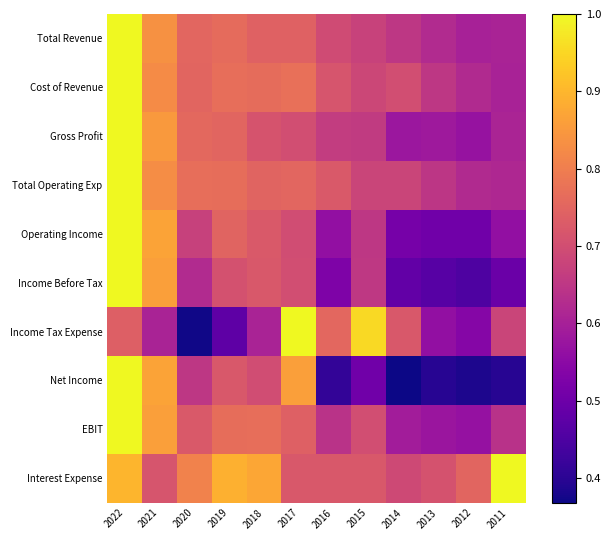

At how many categories does at least one series exceed 0?

12